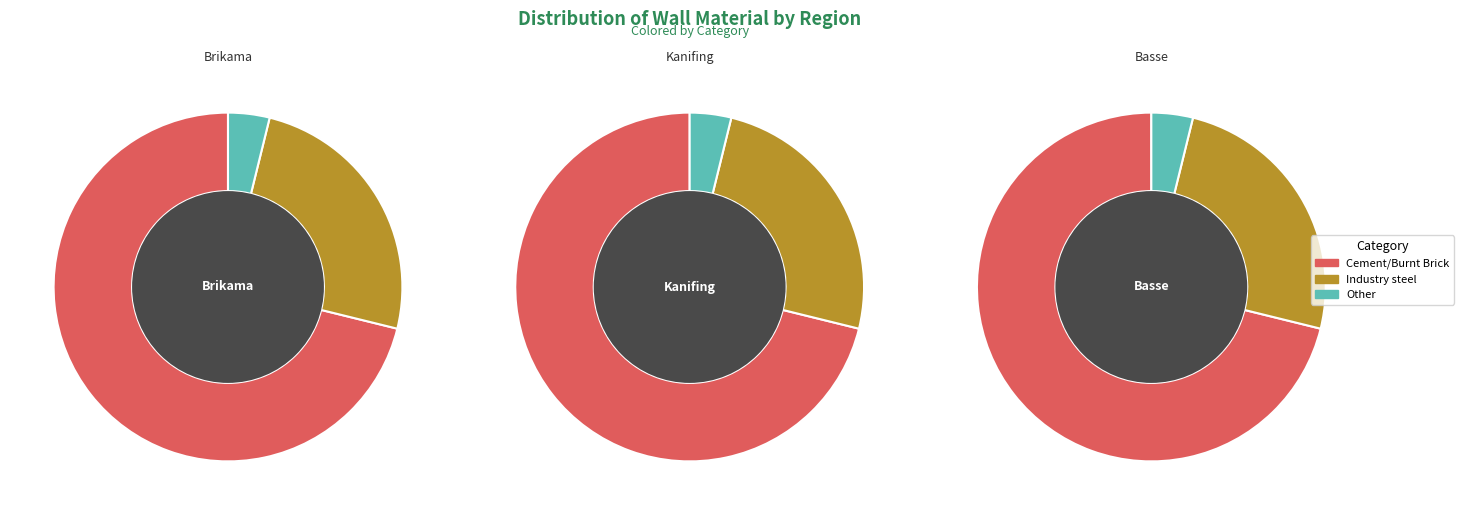

Count the number of slices in the pie.

3